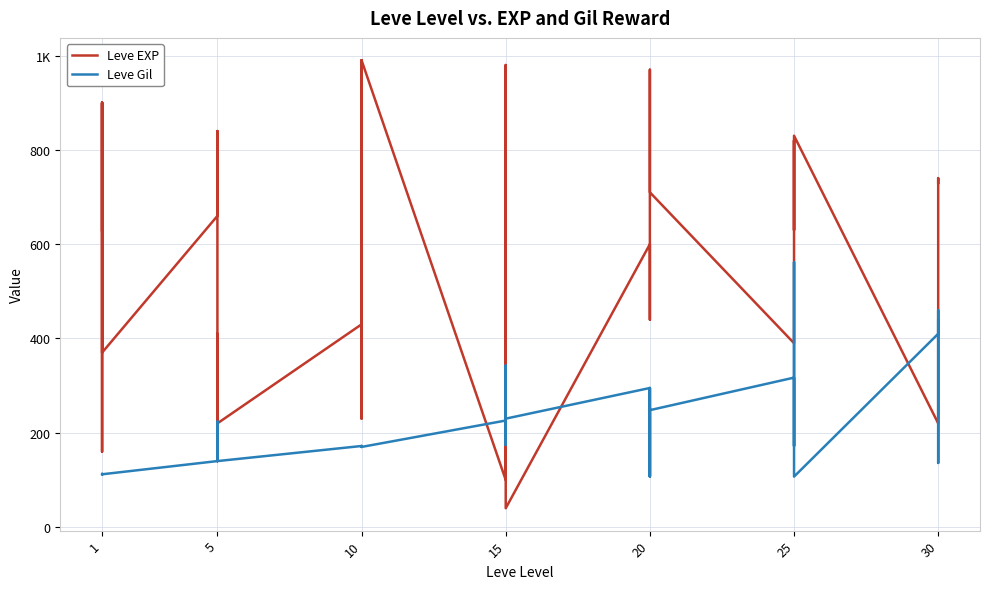

Which category has the highest value in the Leve EXP series?

10